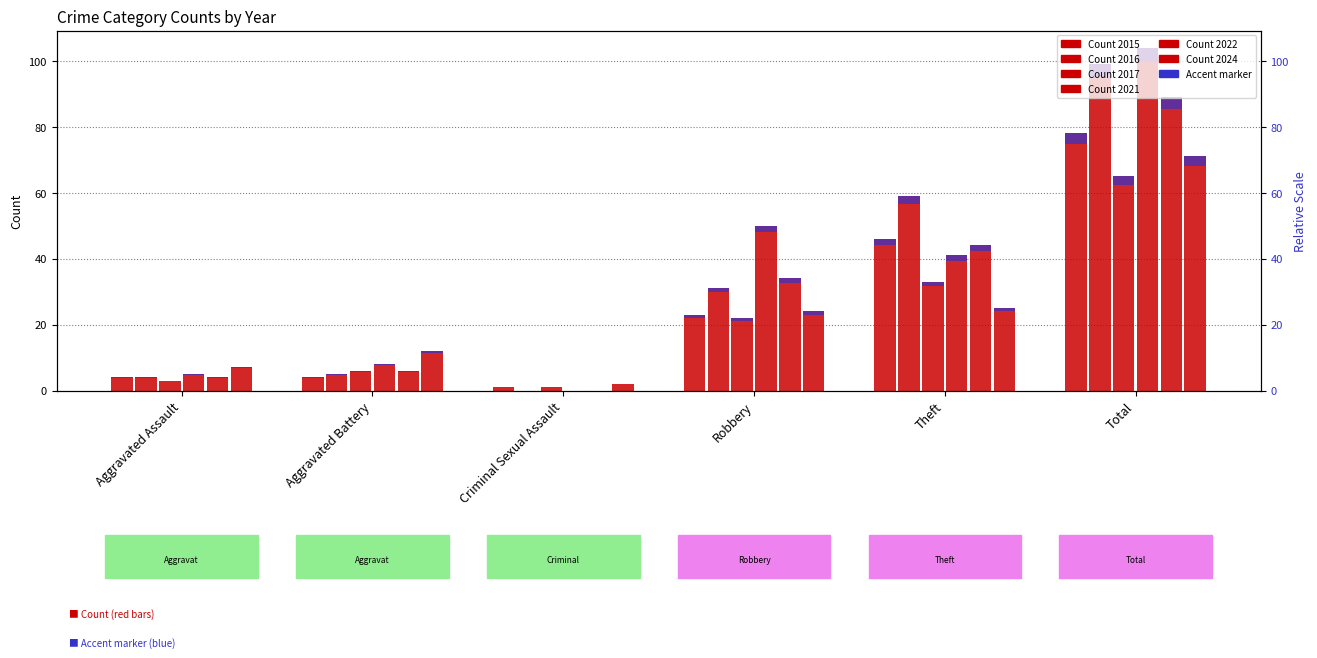

Between Criminal Sexual Assault and Aggravated Battery, which is larger?

Aggravated Battery